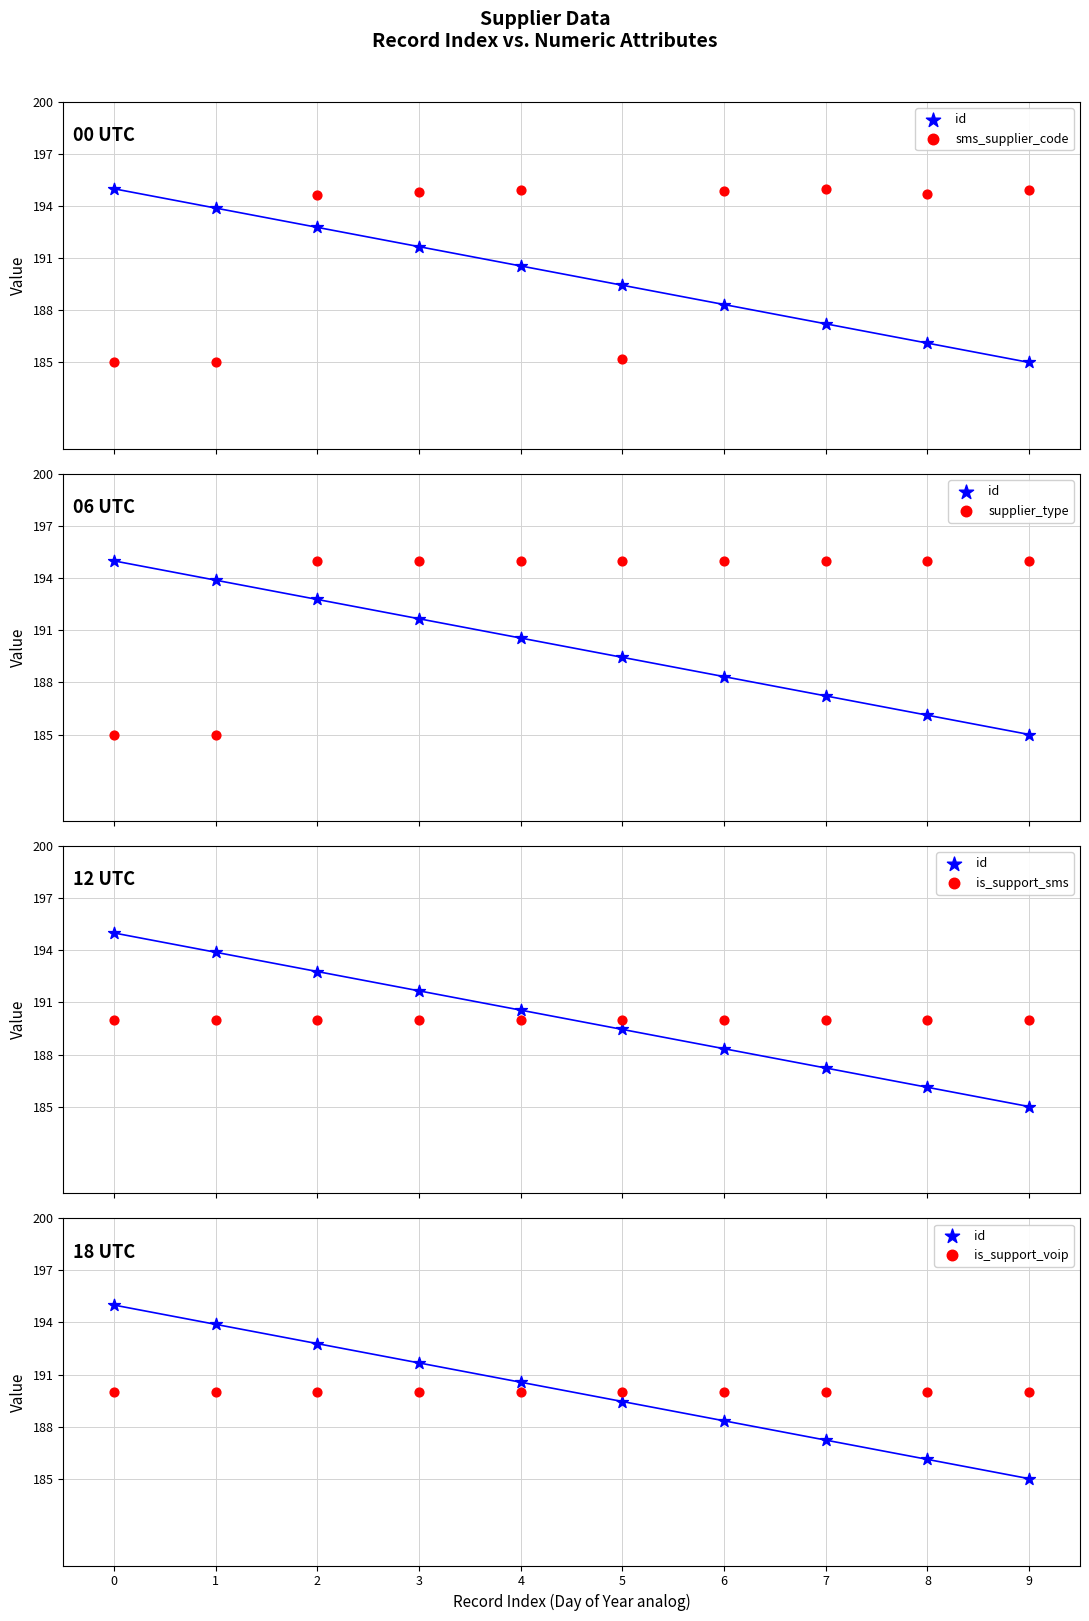

Which series contains the highest Y value?

id